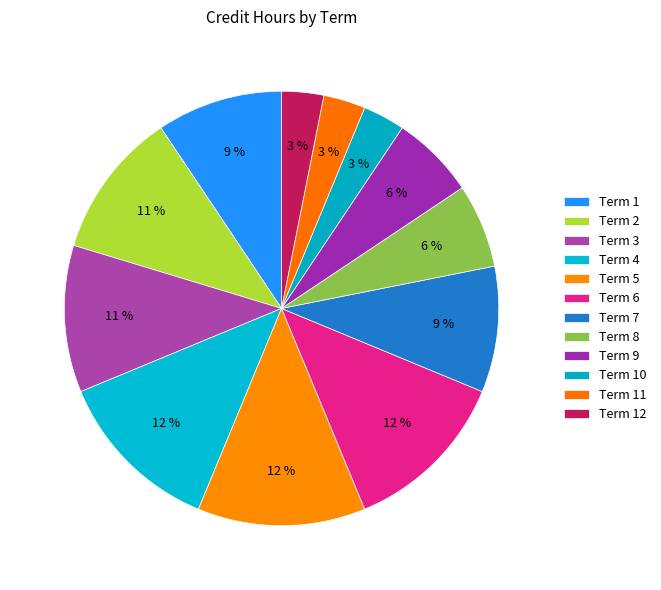

True or false: Term 12 accounts for 3% of the total.

True